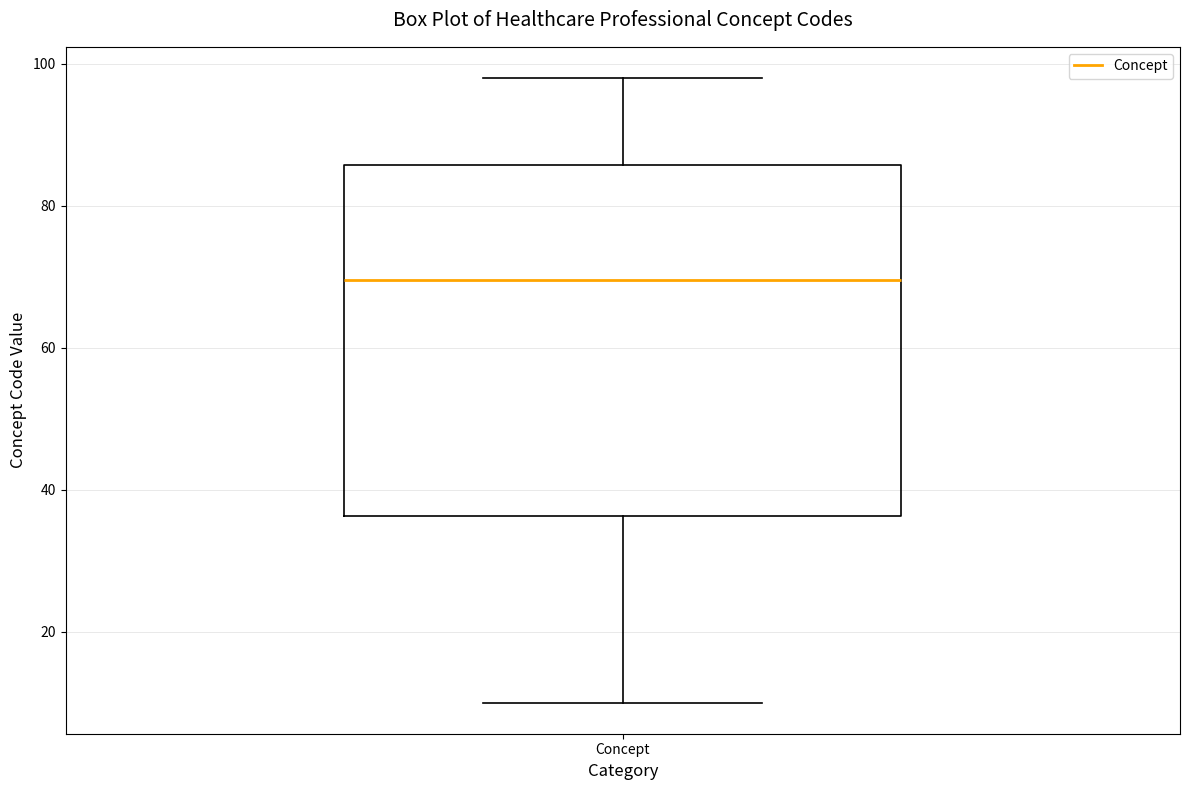

Transcribe this box plot: give where the median line is, the range the box spans, and where the two whiskers end, as read against the y-axis. The values are not printed on the chart, so give them approximately, as read against the axis.

median 70, box 36 to 86, whiskers 10 to 98